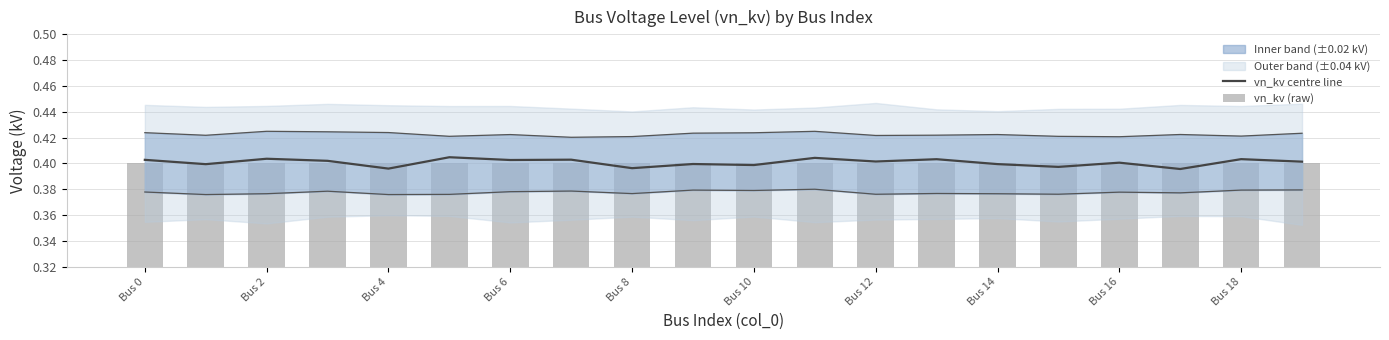

List the series in order of their overall mean, lowest first.

vn_kv (raw), vn_kv centre line